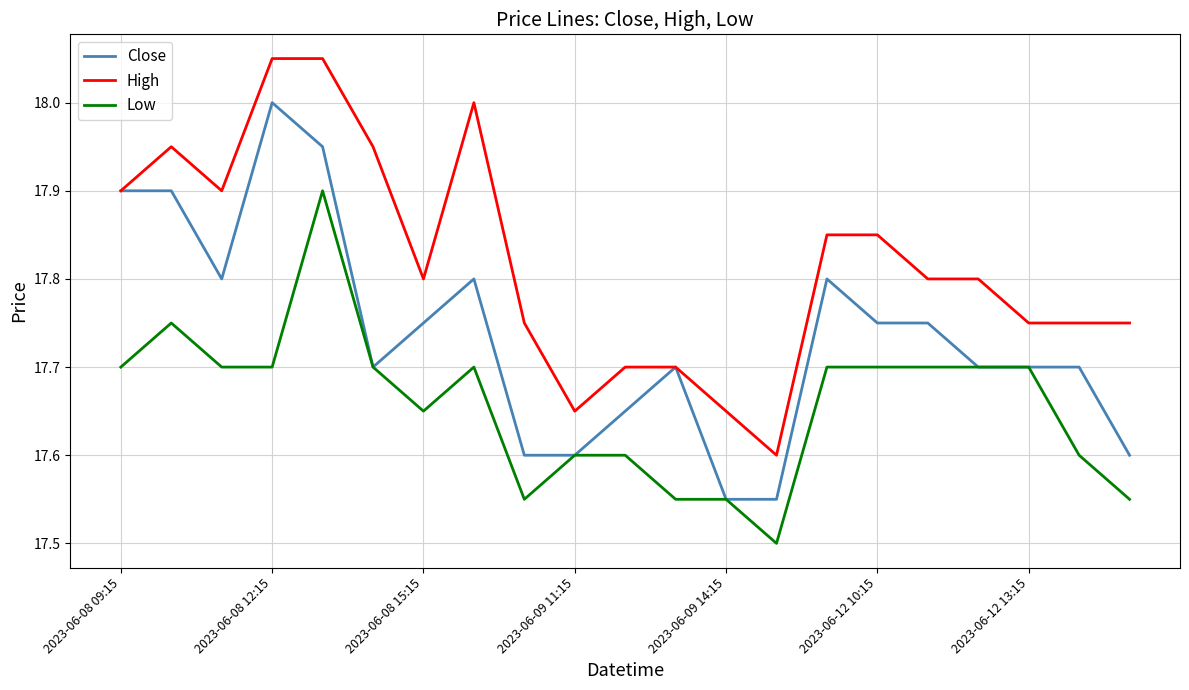

Which series has the largest total across all categories?

High